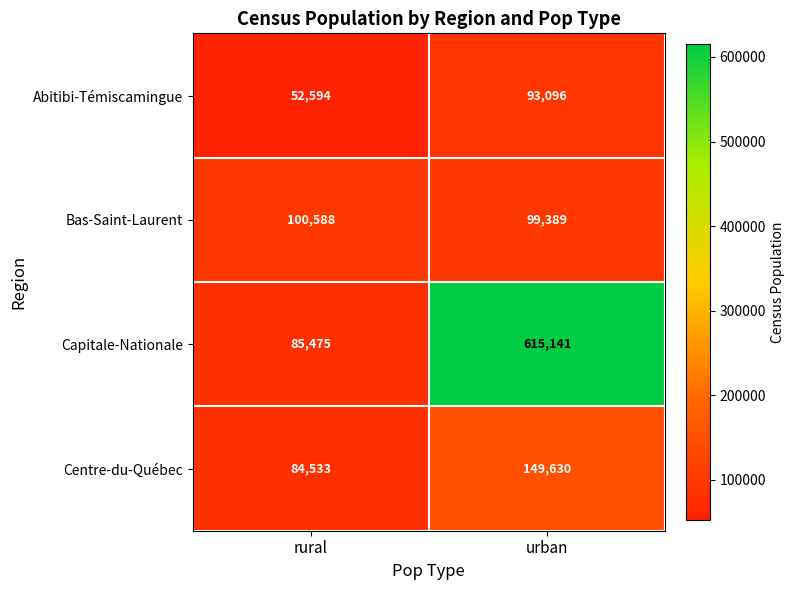

What is the spread (max minus min) of values at urban?

522045